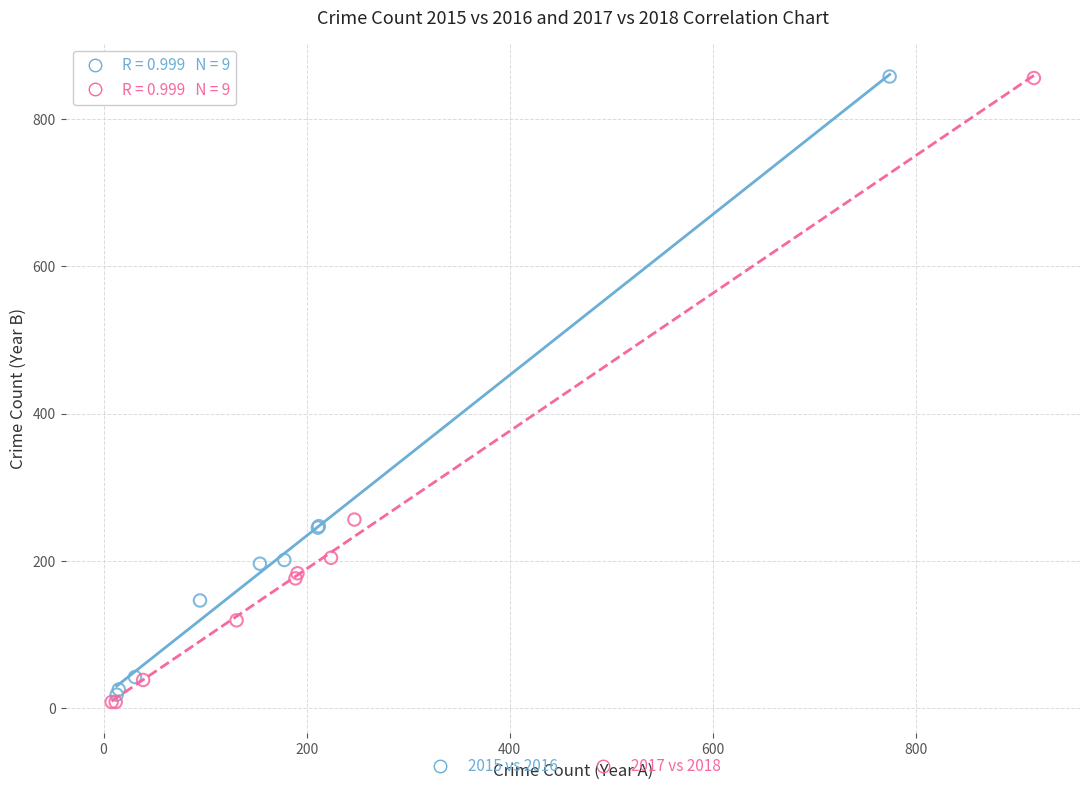

Which series has the widest spread of Y values?

2017 vs 2018